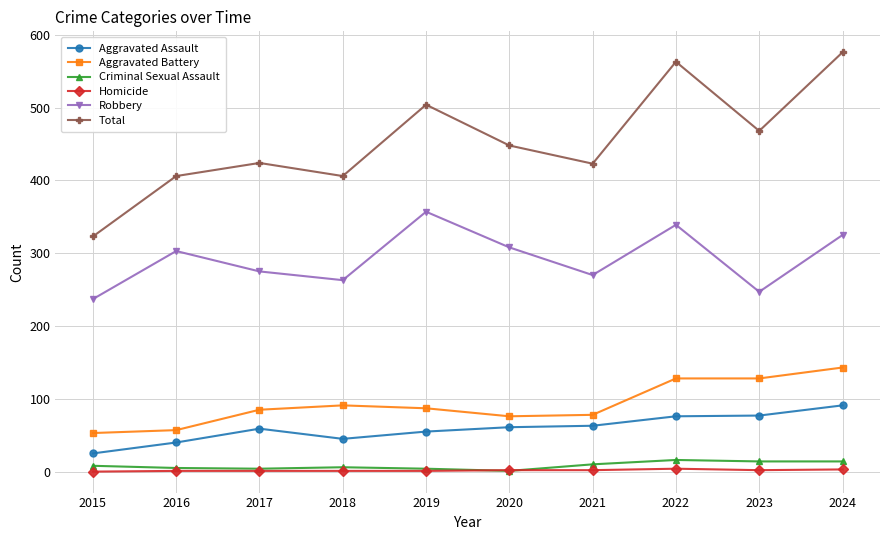

Which series has the widest spread of values?

Total